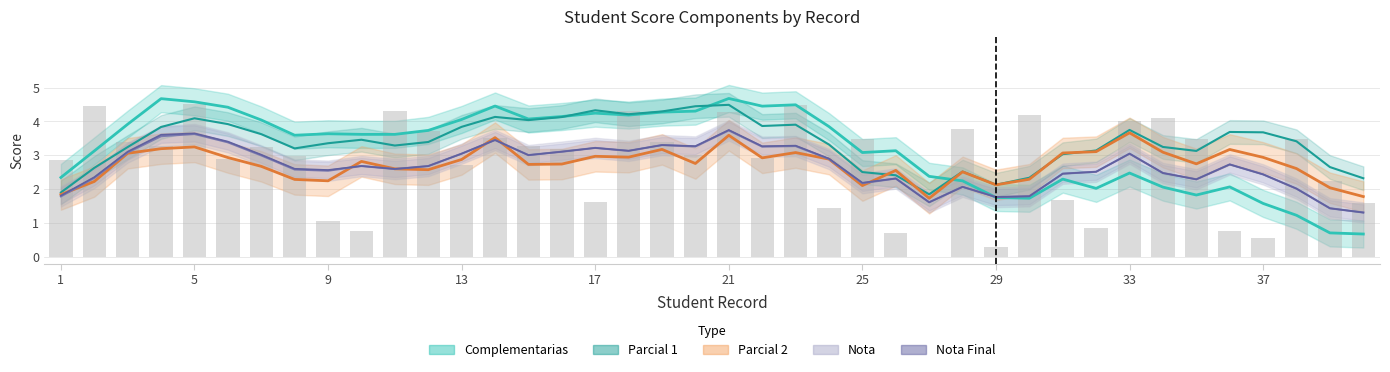

What is the spread (max minus min) of values at 14?

1.0